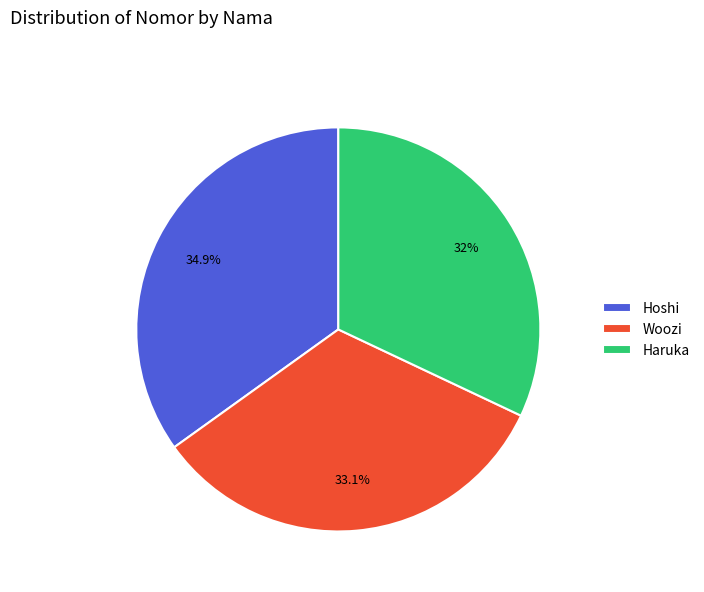

Rank the categories by value from highest to lowest.

Hoshi, Woozi, Haruka